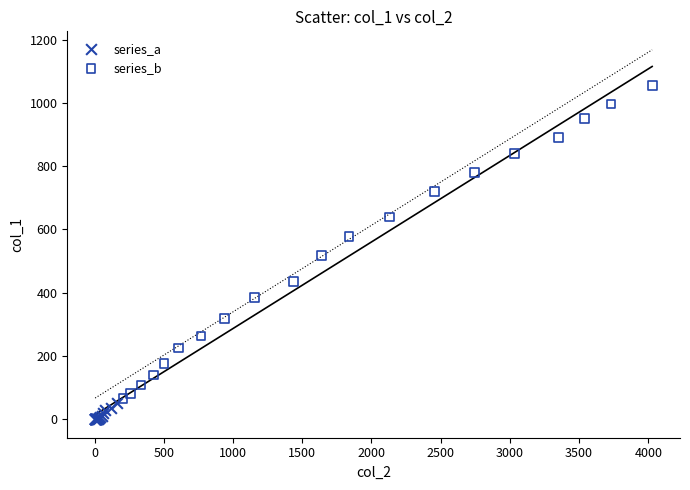

What are all the series names shown in the legend?

series_a, series_b